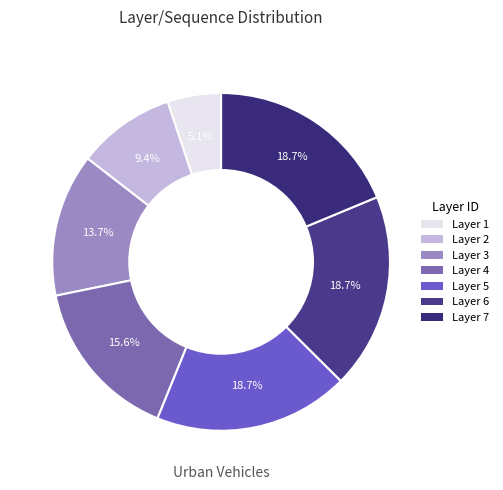

Which category has the smallest portion of the pie?

1